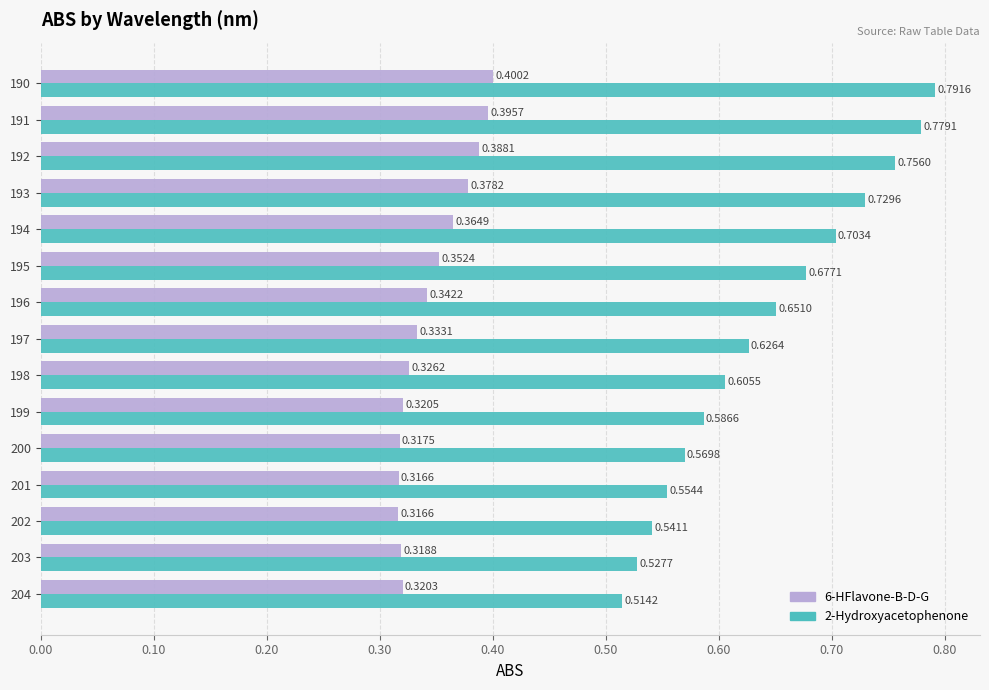

Which series changed the most between 193 and 195?

2-Hydroxyacetophenone